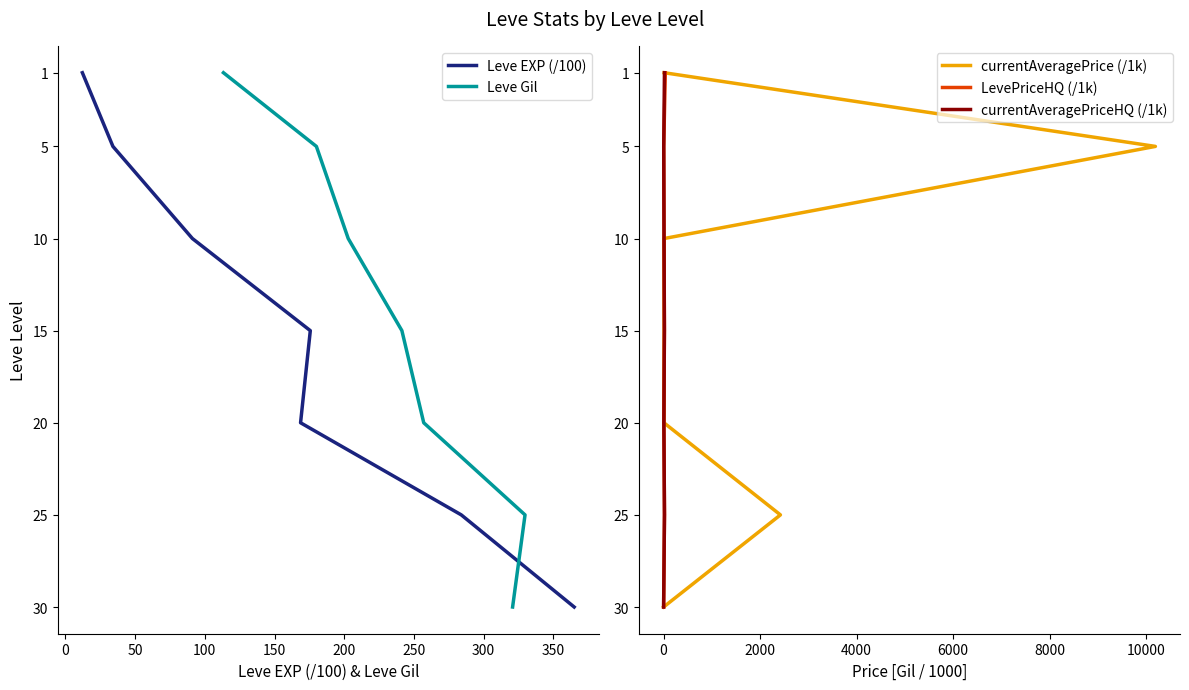

How many data points in Leve EXP (/100) are above 15?

3